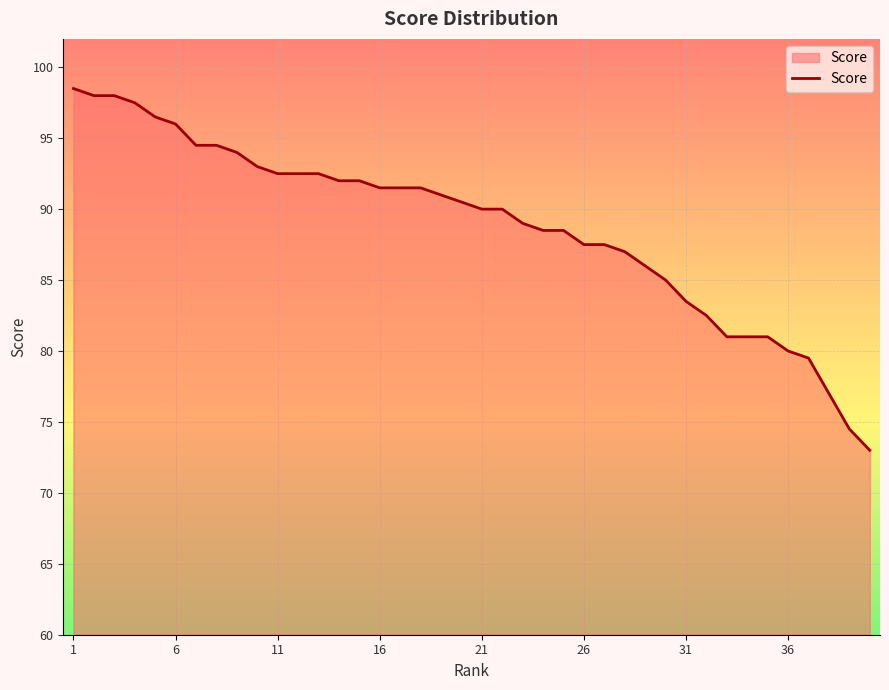

Does the chart have visible grid lines?

Yes